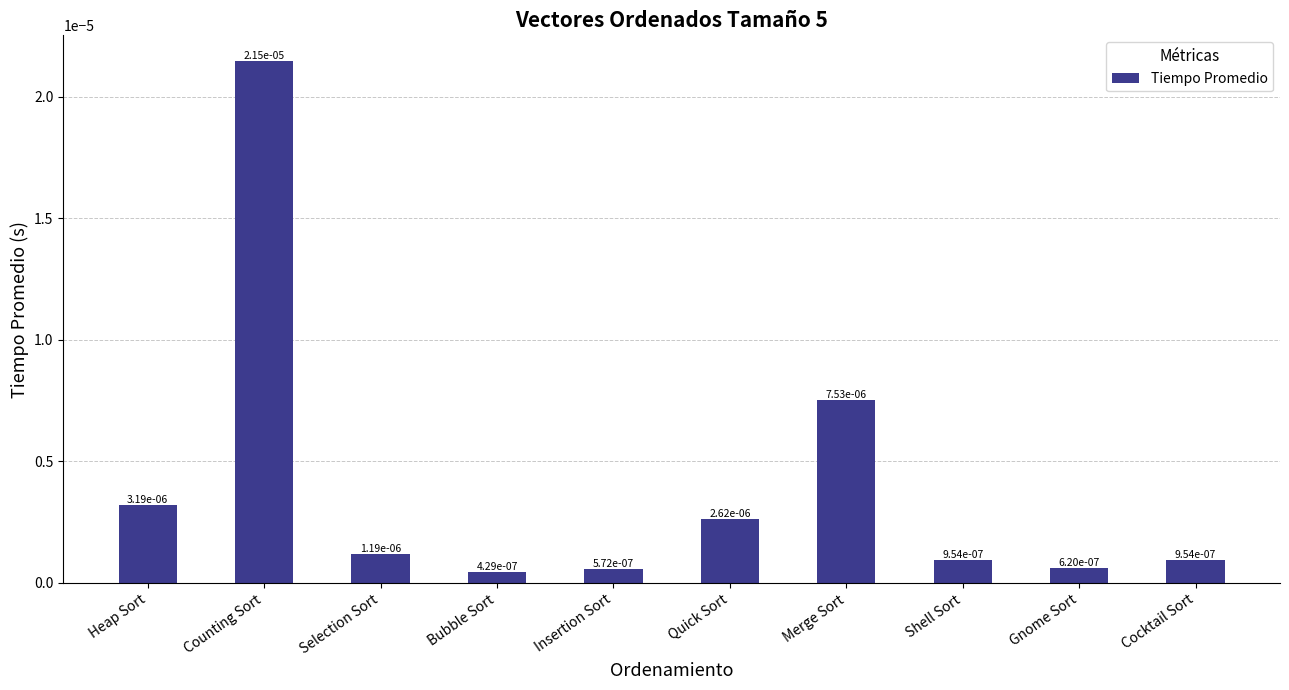

What is the label of the 7th bar from the left?

Merge Sort